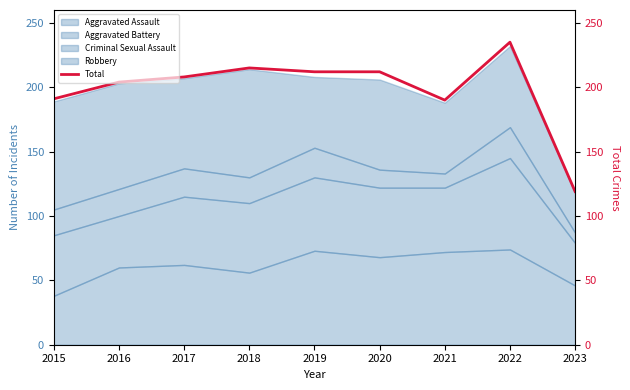

How many points are lower than both their immediate neighbors (excluding endpoints)?

1